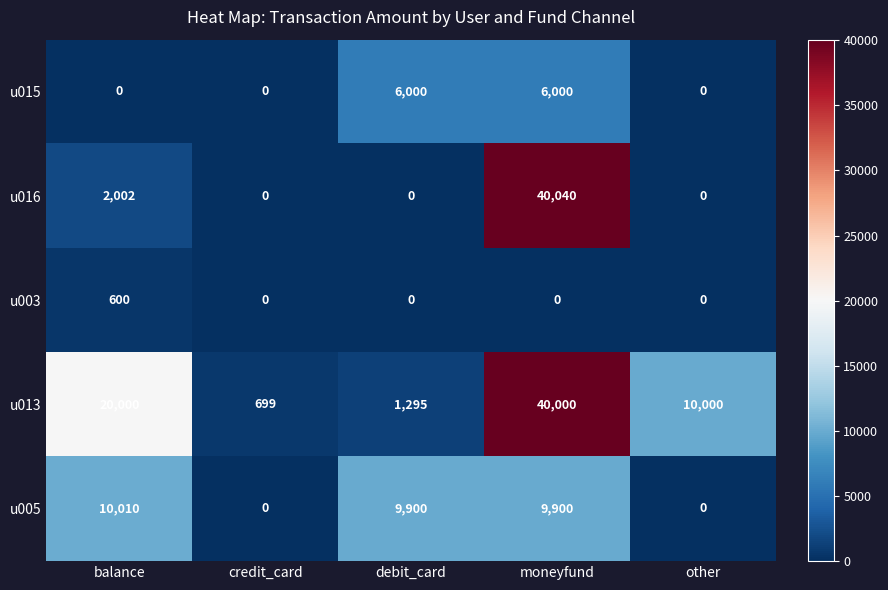

Reading left to right, extract all data points from this chart.

u015: balance=0	credit_card=0	debit_card=6000	moneyfund=6000	other=0
u016: balance=2002	credit_card=0	debit_card=0	moneyfund=40040	other=0
u003: balance=600	credit_card=0	debit_card=0	moneyfund=0	other=0
u013: balance=20000	credit_card=699	debit_card=1295	moneyfund=40000	other=10000
u005: balance=10010	credit_card=0	debit_card=9900	moneyfund=9900	other=0